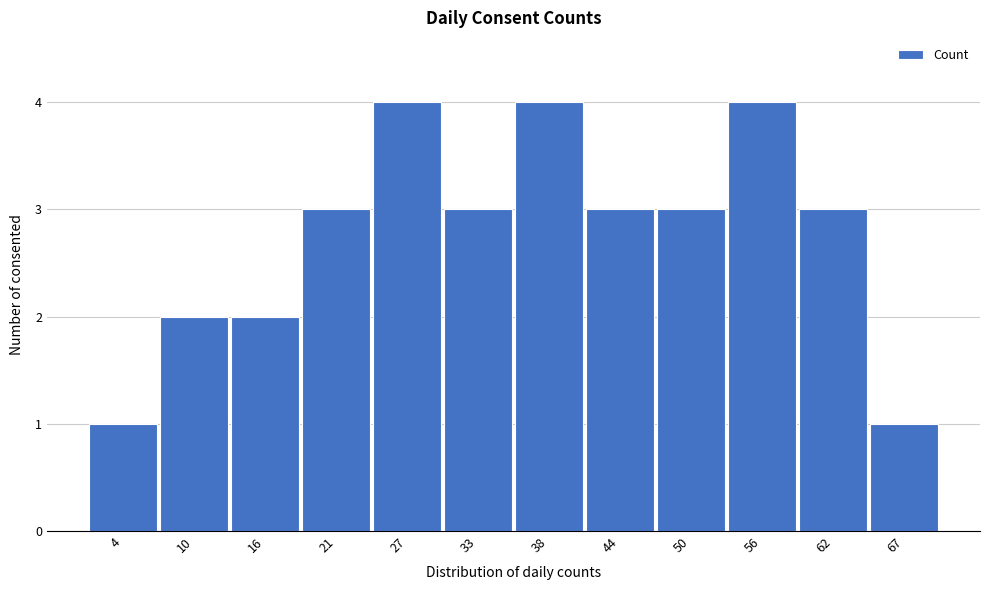

Reading left to right, what are all the values shown in this chart?

4=1	10=2	16=2	21=3	27=4	33=3	38=4	44=3	50=3	56=4	62=3	67=1